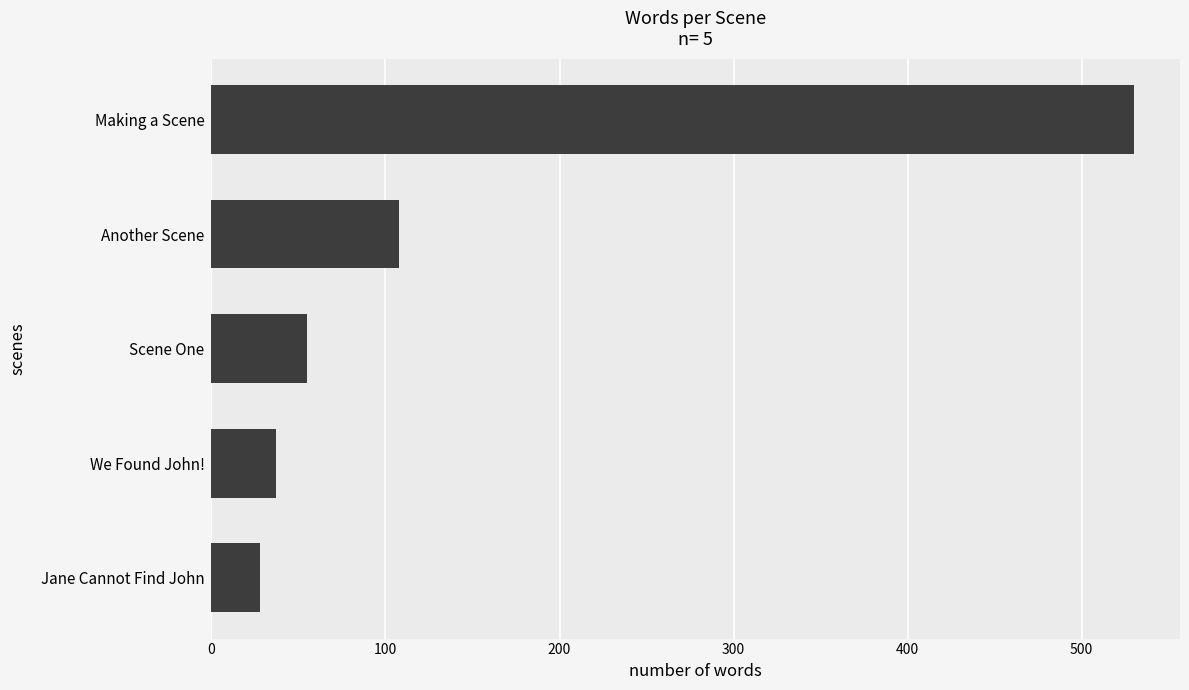

True or false: the data shows 37 at We Found John!.

True